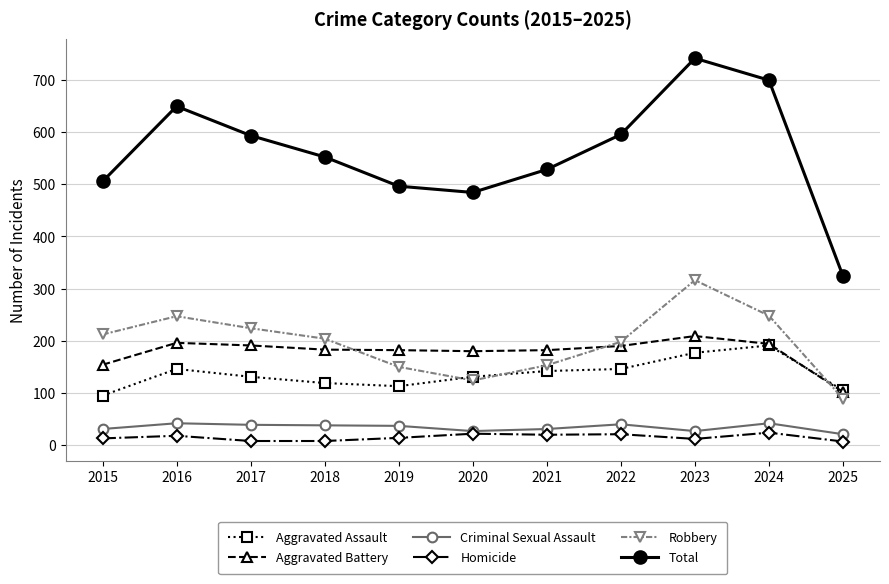

True or false: Total has a value of 595 at 2022.

True